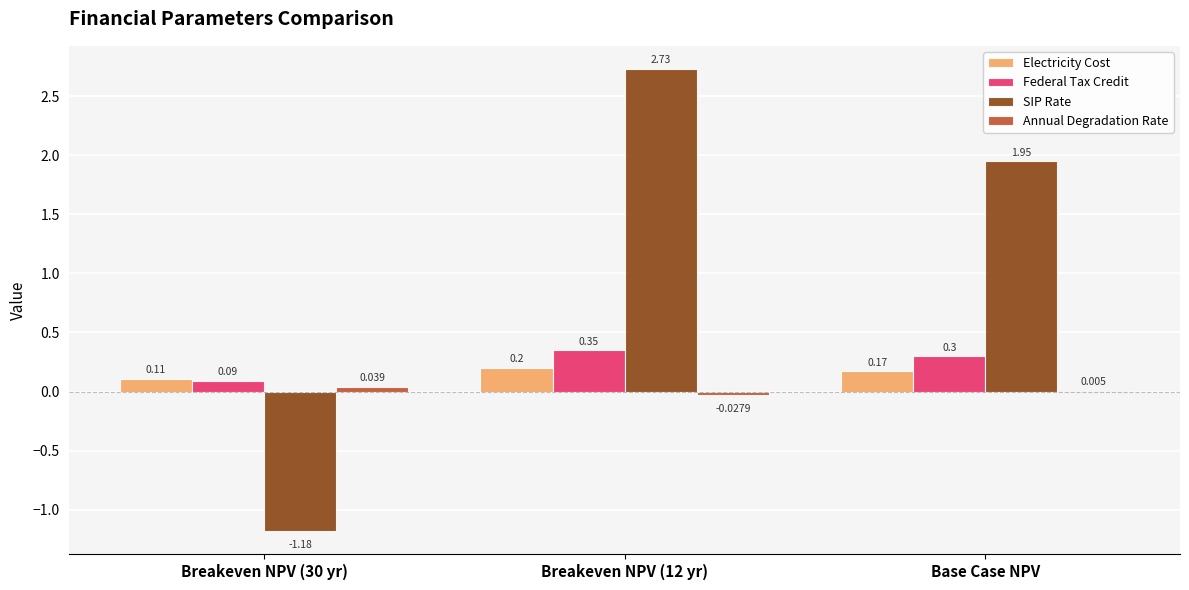

Which series has the largest total across all categories?

SIP Rate